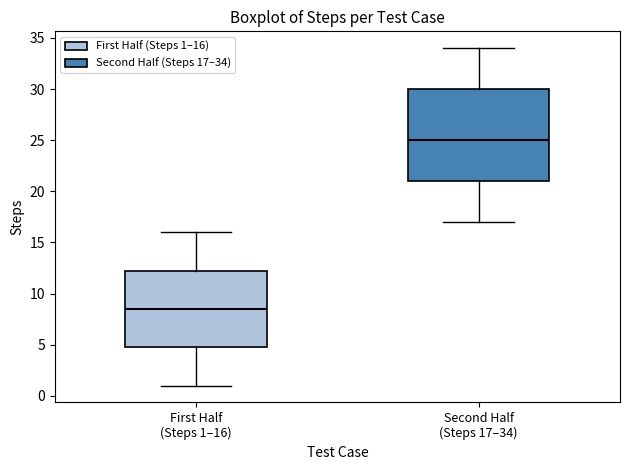

Reading left to right, transcribe this box plot: for each box, give where its median line is, the range the box spans, and where its two whiskers end, as read against the y-axis. The values are not printed on the chart, so give them approximately, as read against the axis.

First Half (Steps 1–16): median 8.5, box 5.0 to 12.5, whiskers 1.0 to 16.0
Second Half (Steps 17–34): median 25.0, box 21.0 to 30.0, whiskers 17.0 to 34.0